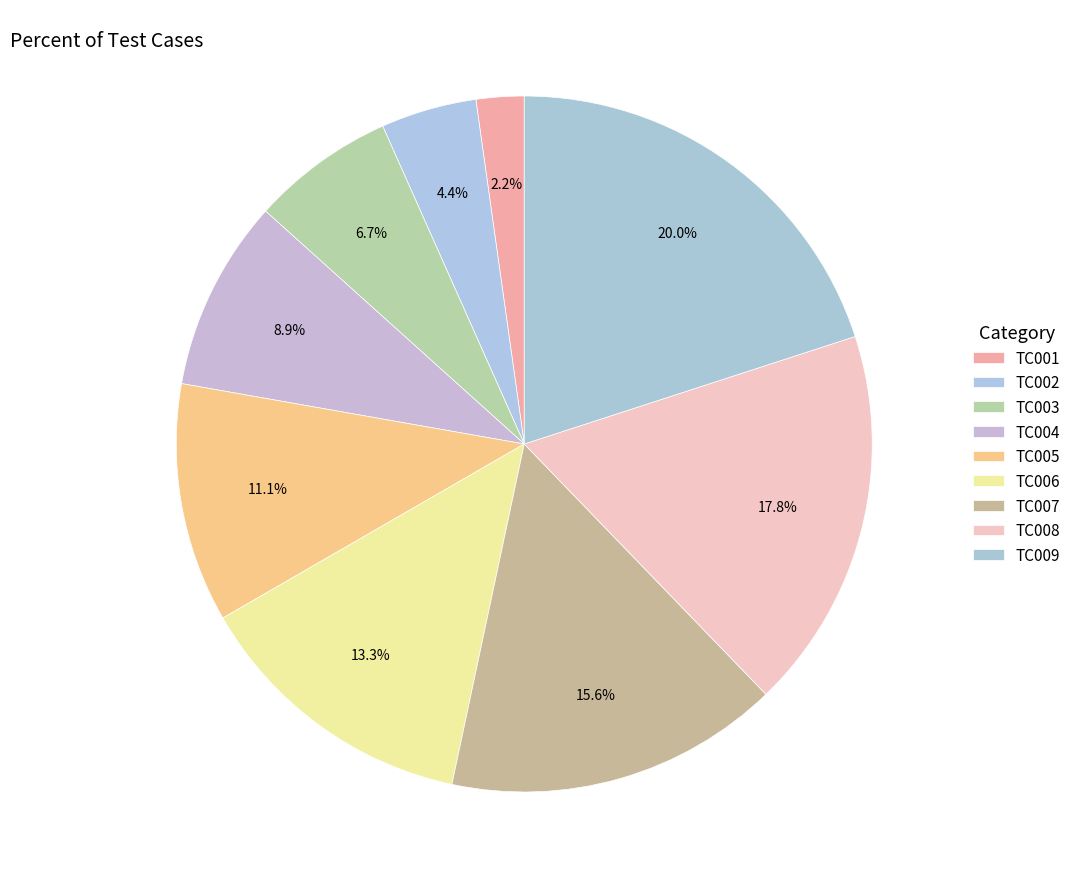

How many segments does this pie chart have?

9